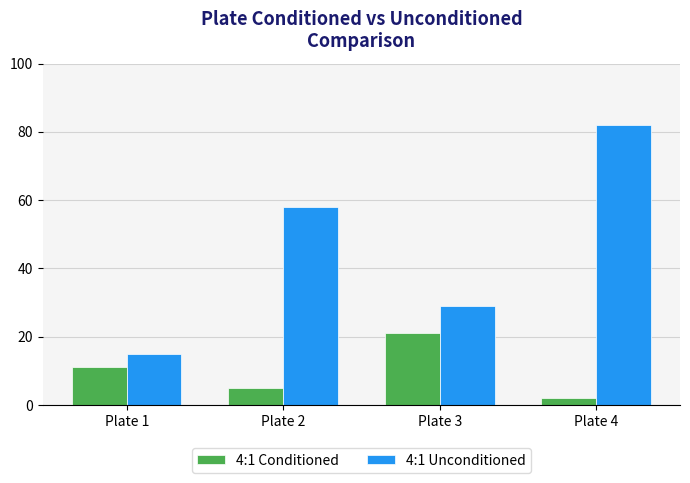

At which category does the chart reach its minimum across all series?

Plate 4